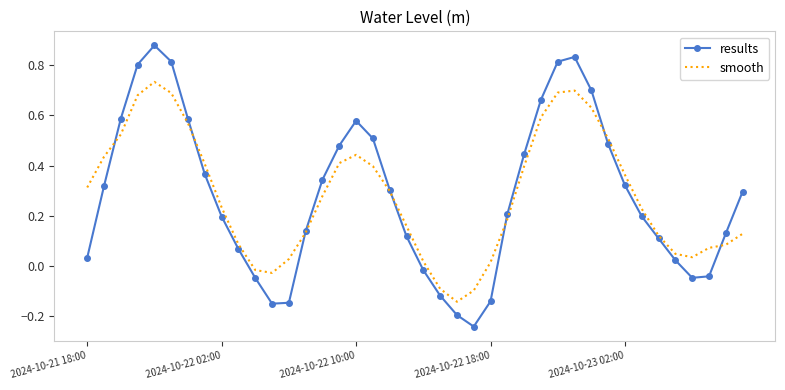

Which series has the widest spread of values?

results